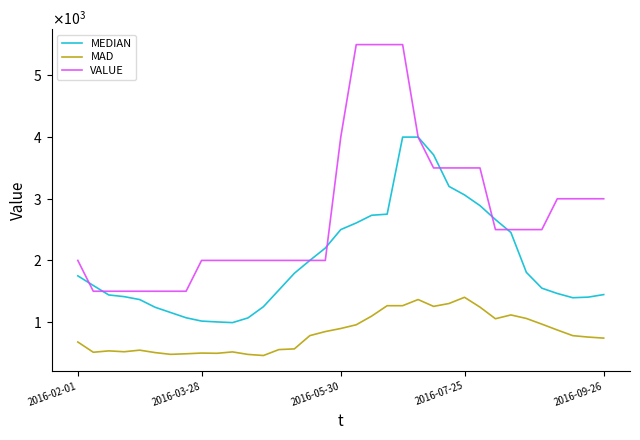

How many interior local valleys does the MAD series have?

7